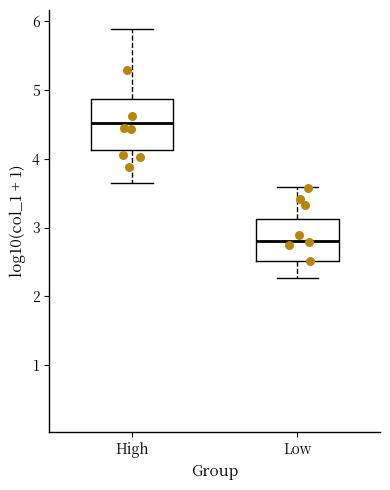

Which box is the tallest, from its lower edge to its upper edge?

High